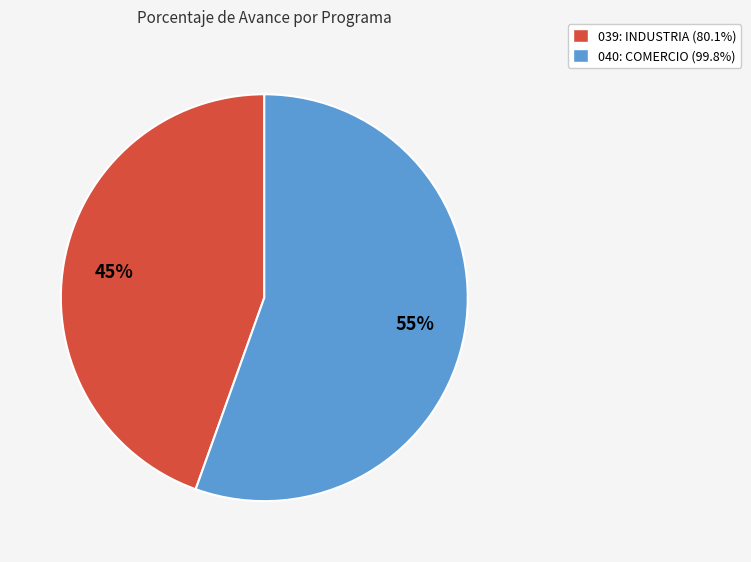

To the nearest percent, what is the combined percentage of 039: INDUSTRIA (80.1%) and 040: COMERCIO (99.8%)?

100%